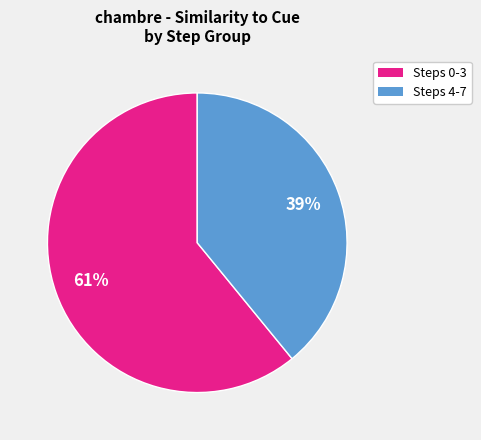

Does any single category account for the majority?

Yes